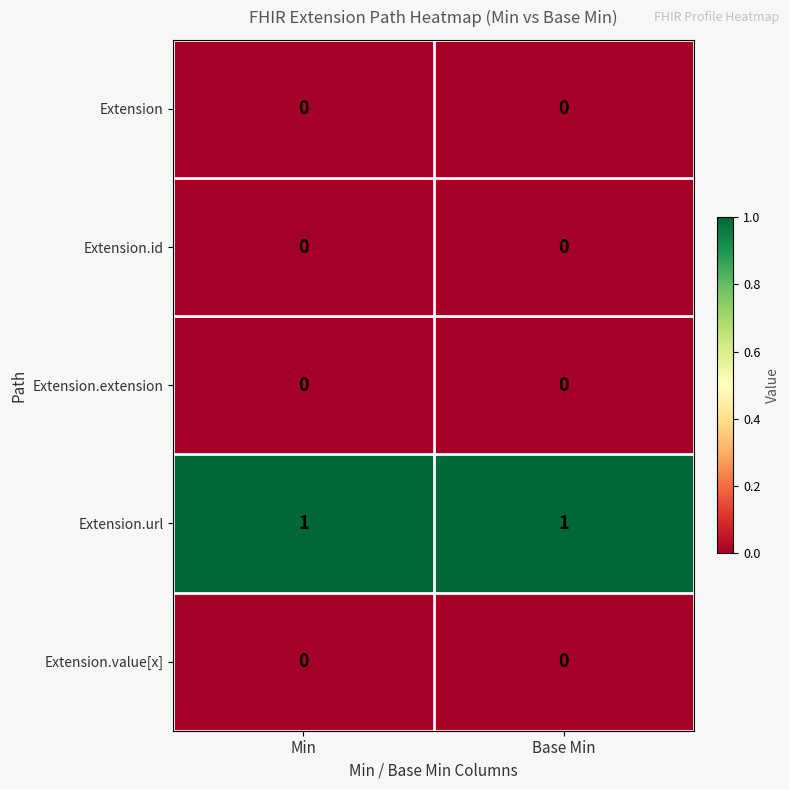

Reading left to right, list all the values displayed in this chart.

Extension: Min=0	Base Min=0
Extension.id: Min=0	Base Min=0
Extension.extension: Min=0	Base Min=0
Extension.url: Min=1	Base Min=1
Extension.value[x]: Min=0	Base Min=0